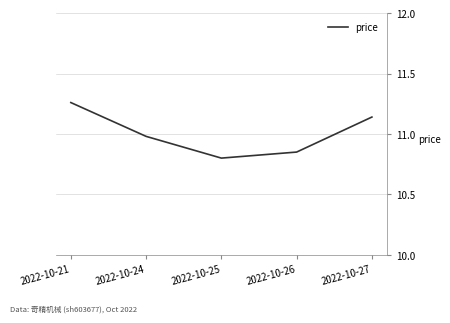

What is the average value?

11.0